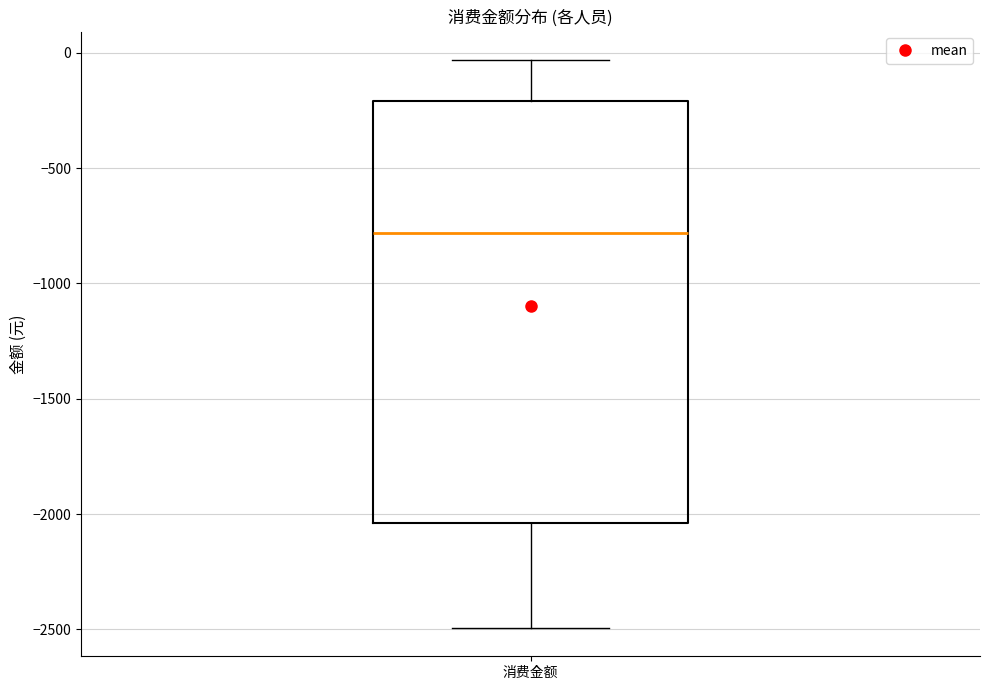

Read this box plot against the y-axis: the position of the median line, the range covered by the box, and the ends of both whiskers. The values are not printed on the chart, so give them approximately, as read against the axis.

median -800, box -2050 to -200, whiskers -2500 to -50